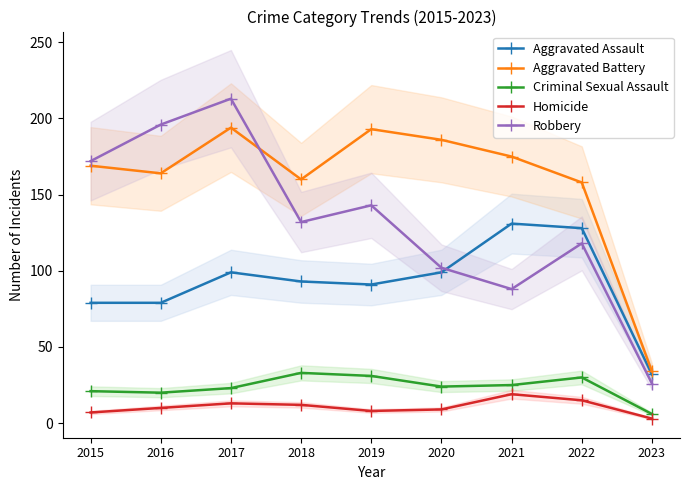

Reading right to left, what are all the values shown in this chart?

Aggravated Assault: 2023=32	2022=128	2021=131	2020=99	2019=91	2018=93	2017=99	2016=79	2015=79
Aggravated Battery: 2023=34	2022=158	2021=175	2020=186	2019=193	2018=160	2017=194	2016=164	2015=169
Criminal Sexual Assault: 2023=6	2022=30	2021=25	2020=24	2019=31	2018=33	2017=23	2016=20	2015=21
Homicide: 2023=3	2022=15	2021=19	2020=9	2019=8	2018=12	2017=13	2016=10	2015=7
Robbery: 2023=26	2022=118	2021=88	2020=102	2019=143	2018=132	2017=213	2016=196	2015=172